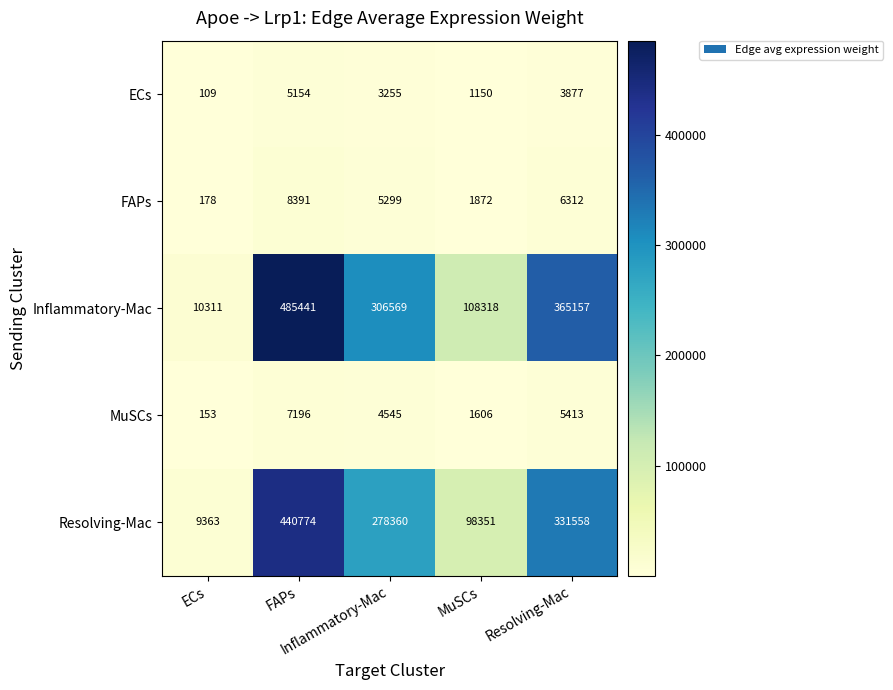

What is the total value across all series at Inflammatory-Mac?

598028